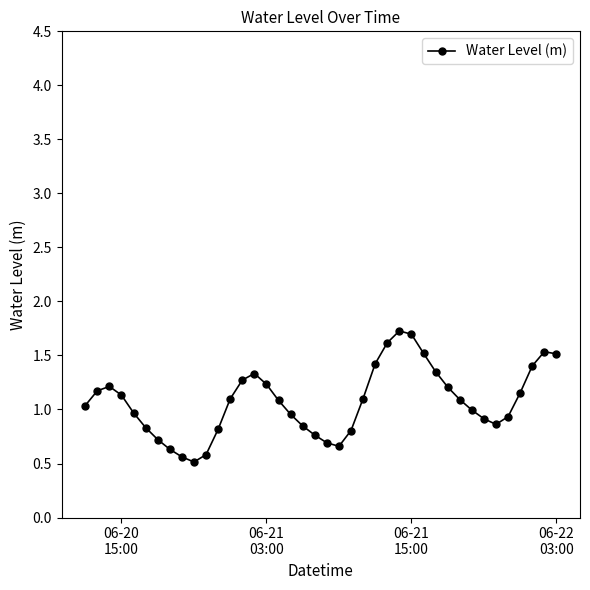

How many data points does each series have?

40